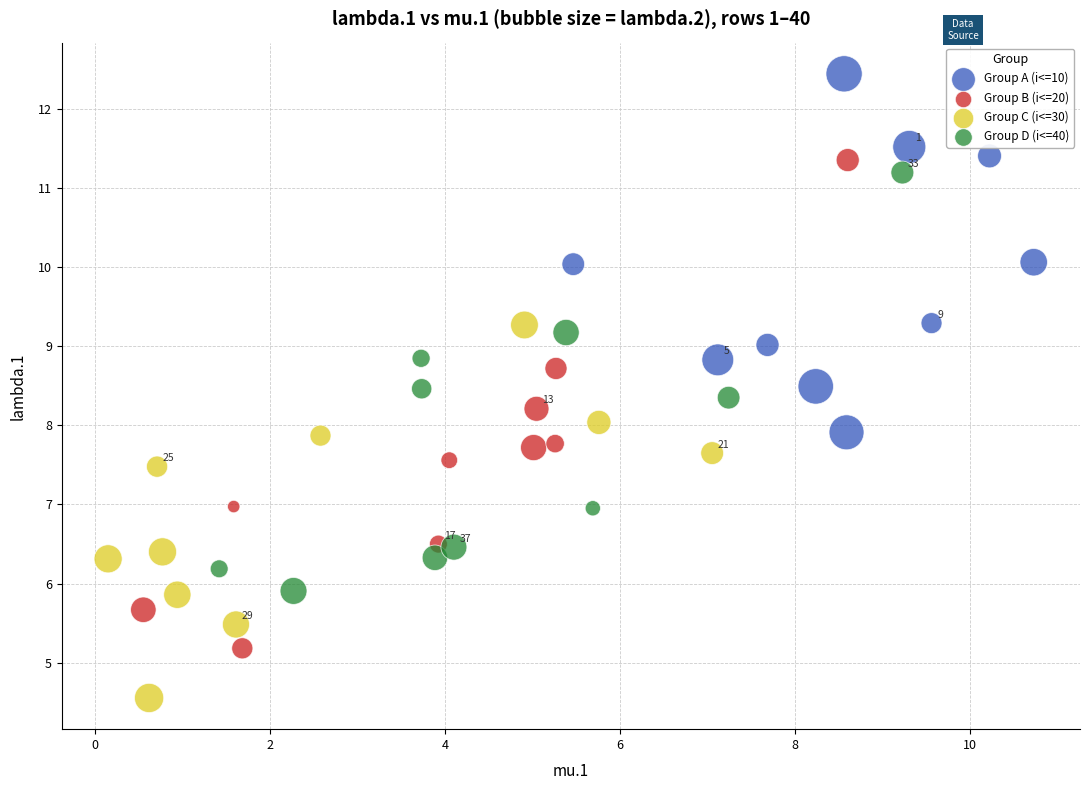

Which series contains the lowest Y value?

Group C (i<=30)